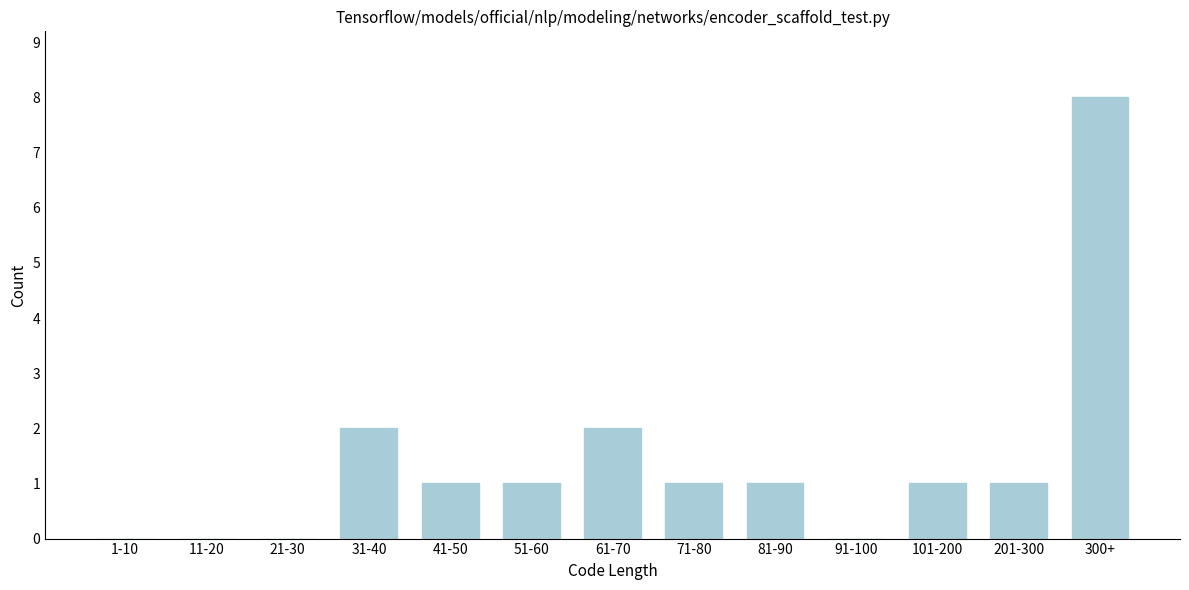

Reading left to right, list all the values displayed in this chart.

1-10=0	11-20=0	21-30=0	31-40=2	41-50=1	51-60=1	61-70=2	71-80=1	81-90=1	91-100=0	101-200=1	201-300=1	300+=8